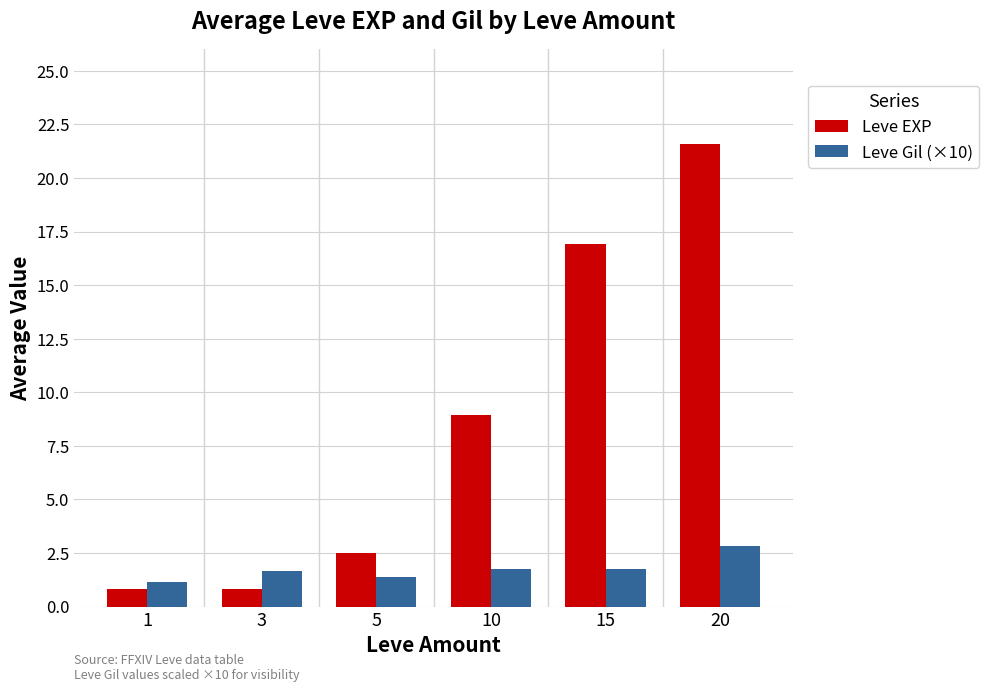

Reading left to right, extract all data points from this chart.

Leve EXP: 1=800	3=800	5=2490	10=8930	15=16920	20=21600
Leve Gil (×10): 1=1130	3=1680	5=1390	10=1750	15=1740	20=2810